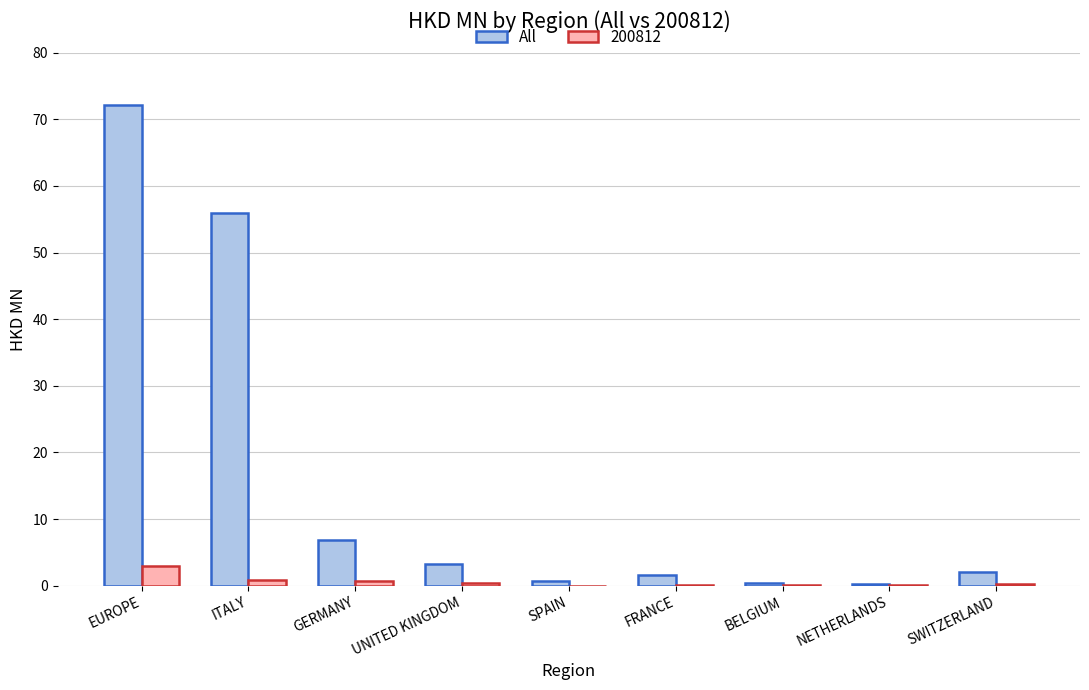

Are the bars grouped side by side (vs. stacked)?

Yes